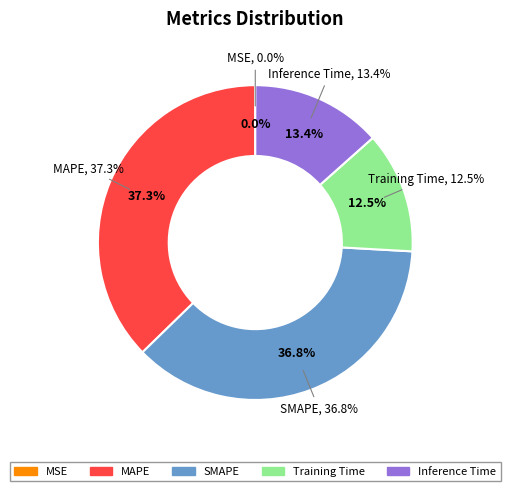

To the nearest percent, what is the average slice percentage?

20%